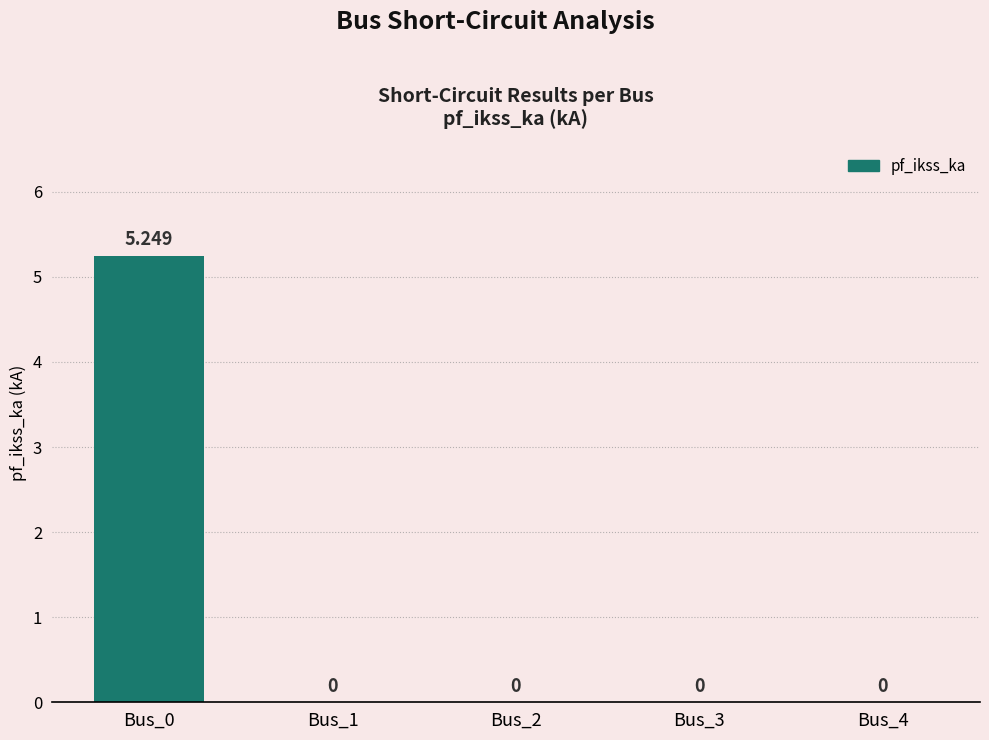

What is the average value?

1.0